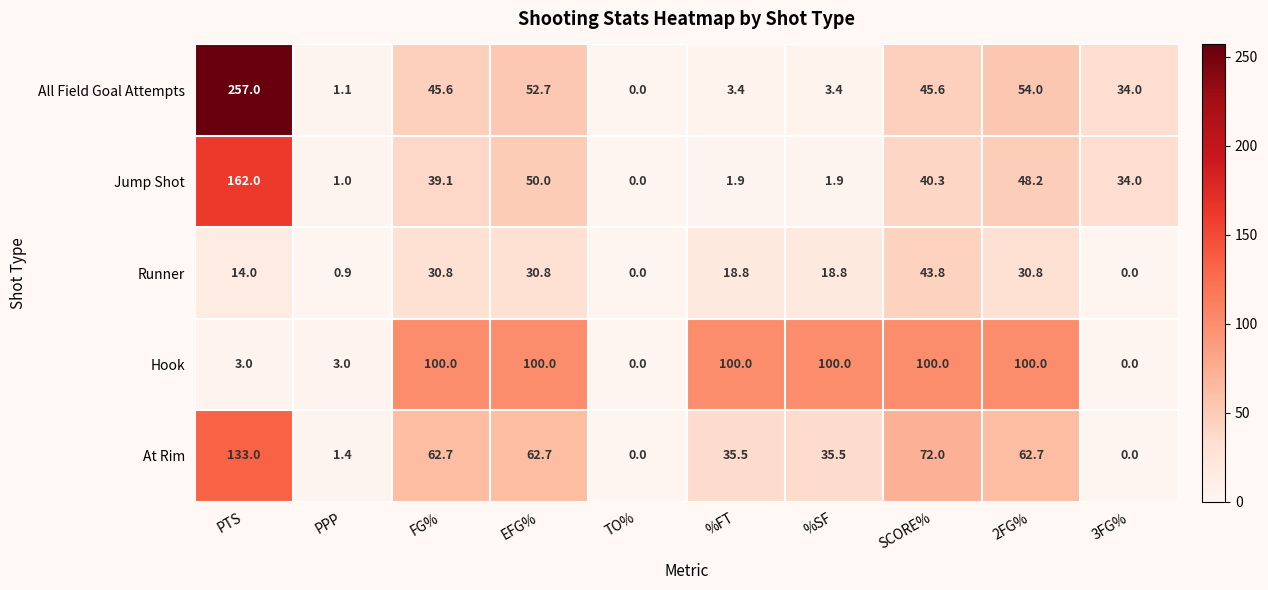

Which series has the largest range (max minus min)?

All Field Goal Attempts